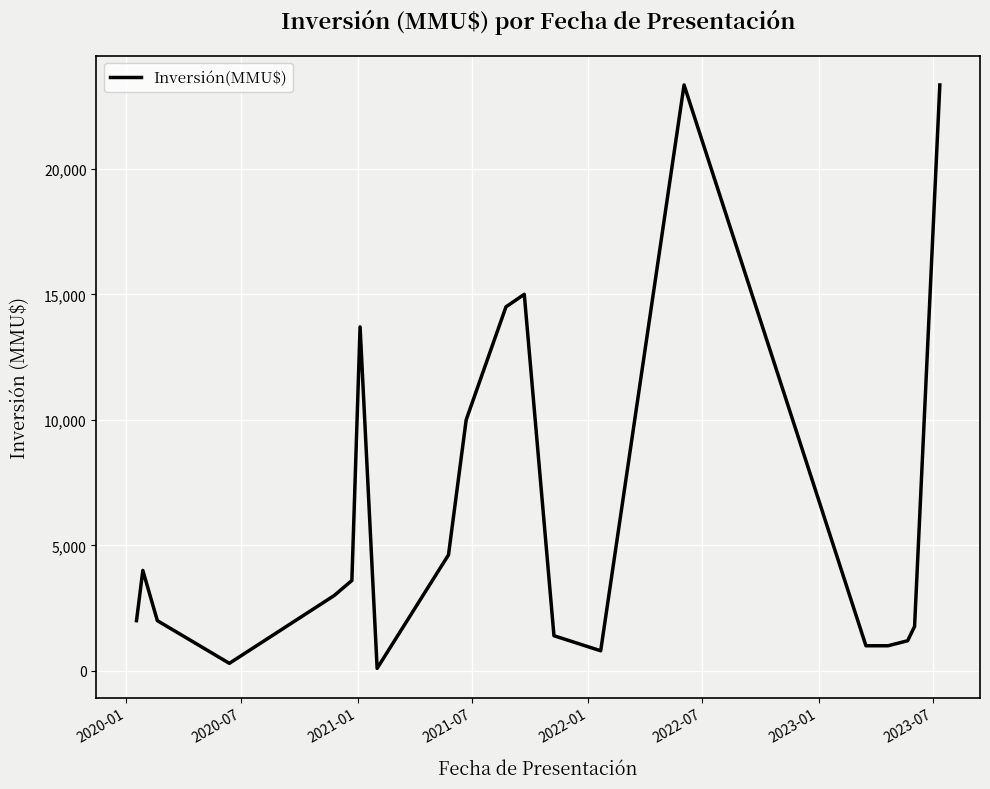

What is the maximum value shown in the chart?

23339